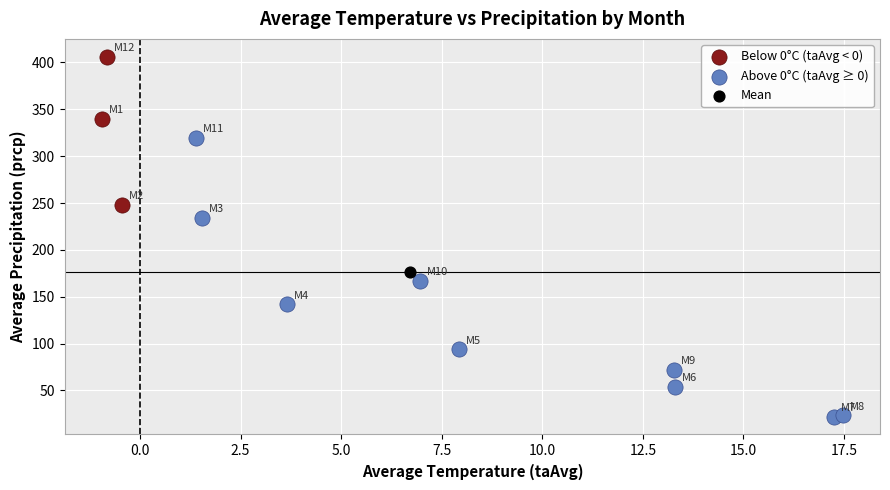

What are all the series names shown in the legend?

Below 0°C (taAvg < 0), Above 0°C (taAvg ≥ 0), Mean